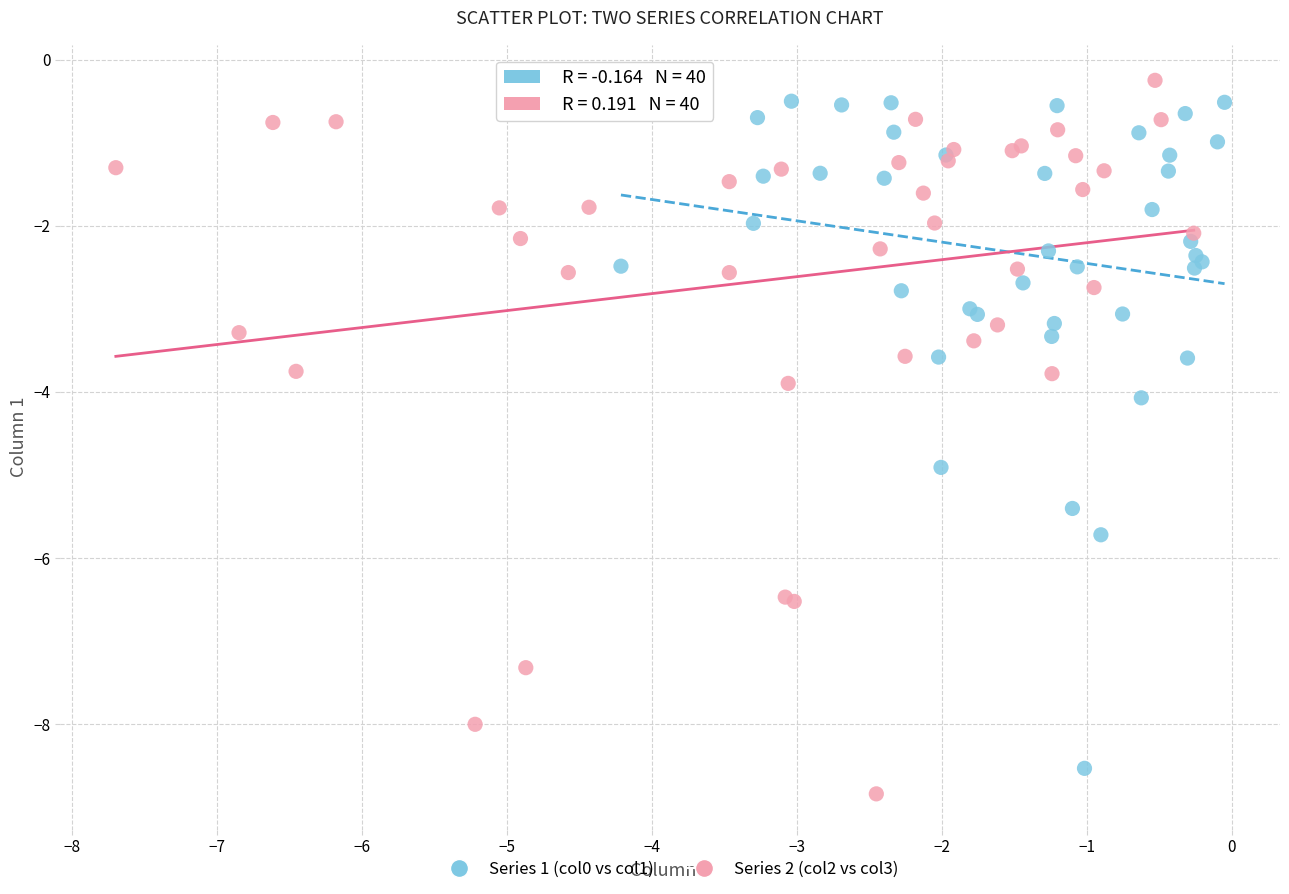

What are all the series names shown in the legend?

Series 1 (col0 vs col1), Series 2 (col2 vs col3)